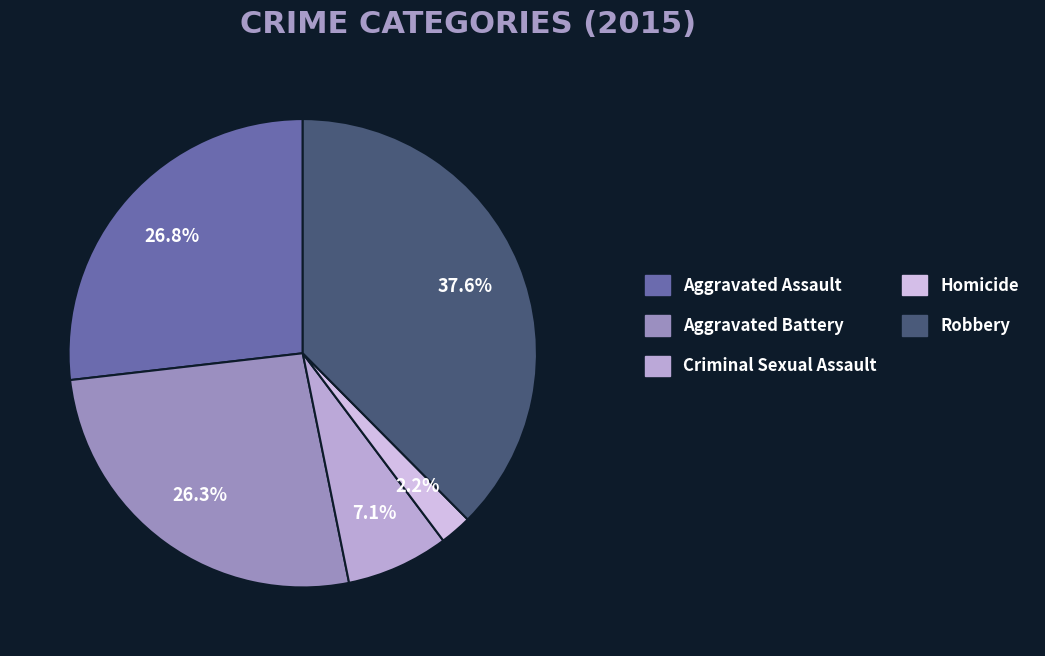

Is there any slice that represents more than half of the pie?

No